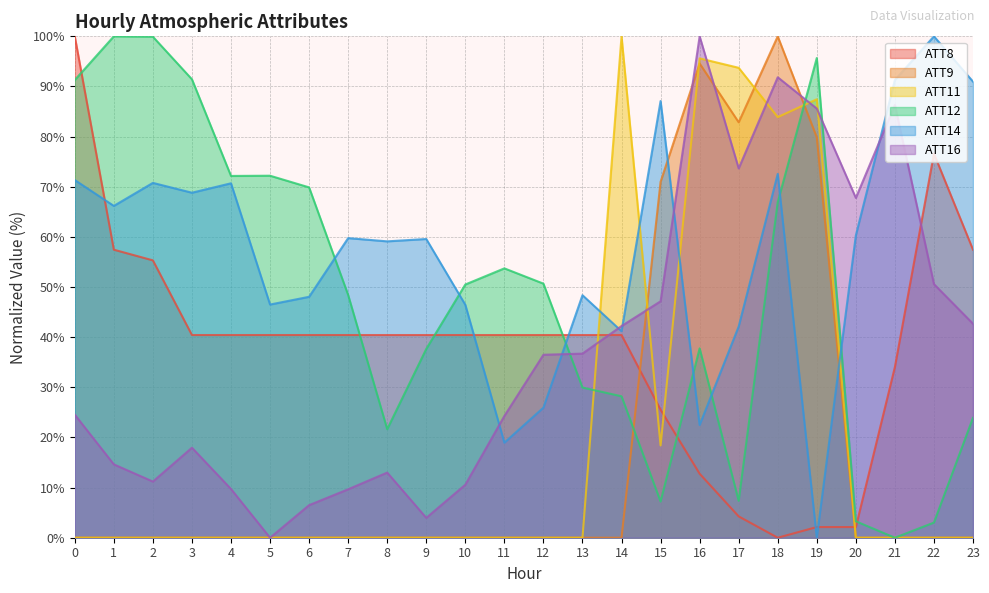

Where do ATT11 and ATT8 first cross each other?

13 and 14